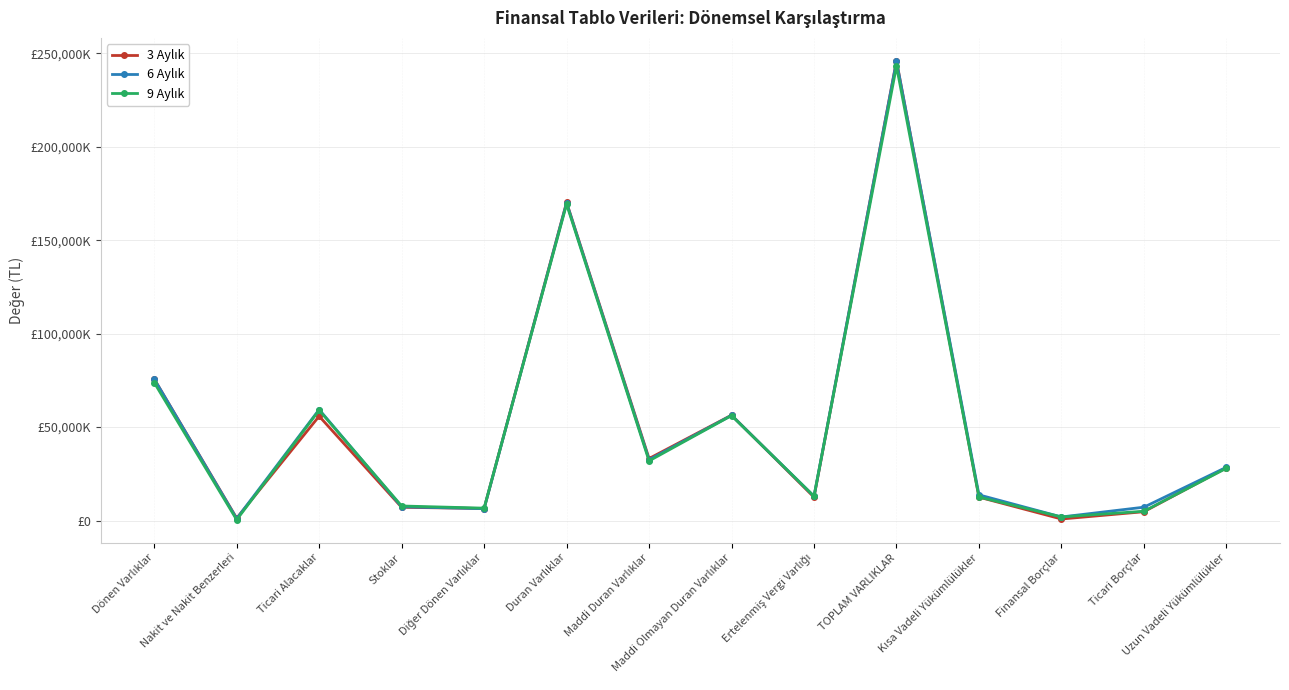

Which category has the highest value in the 3 Aylık series?

TOPLAM VARLIKLAR